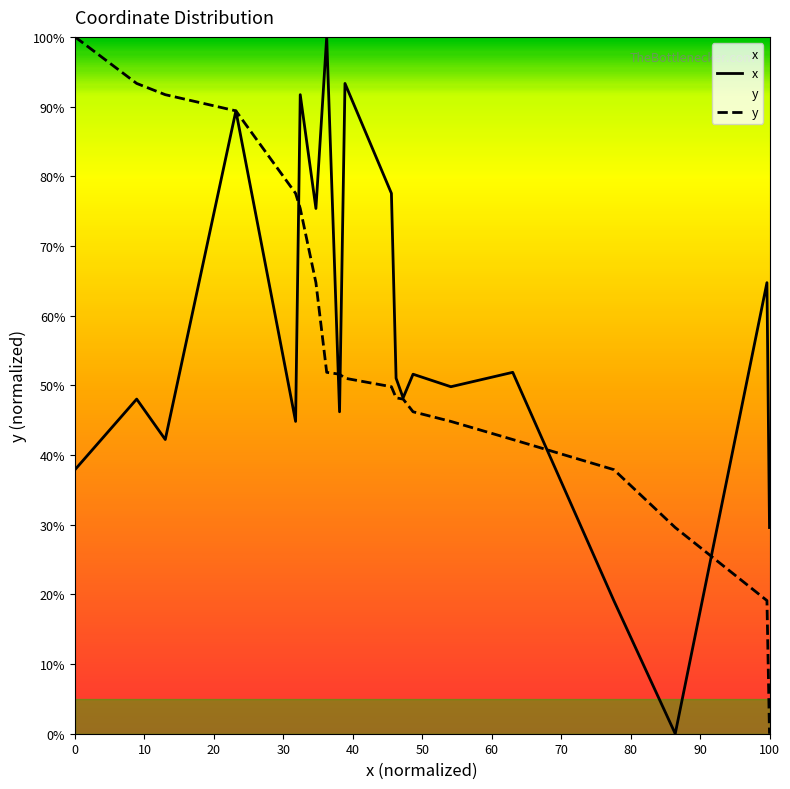

What is the average value of the x series?

55.6